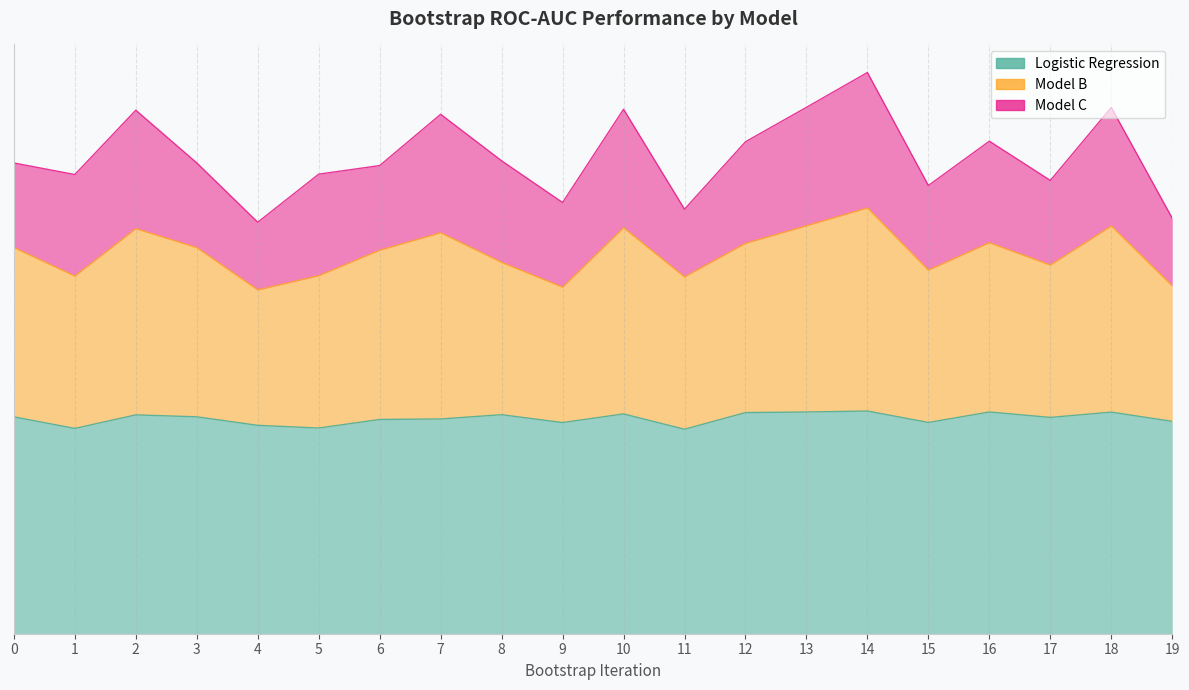

What is the maximum value shown in the chart?

12.6